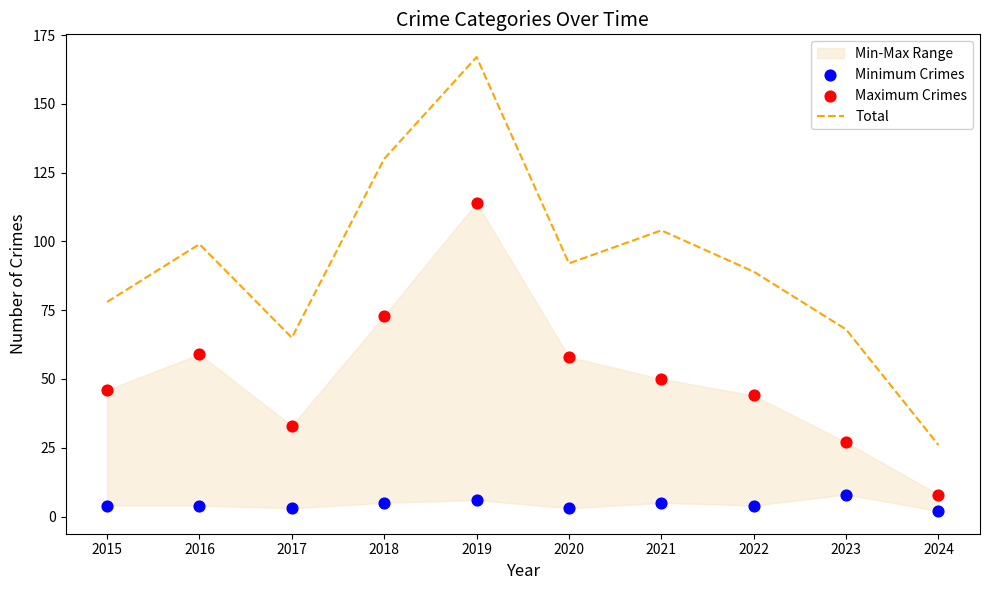

What is the total value across all series at 2015?

128